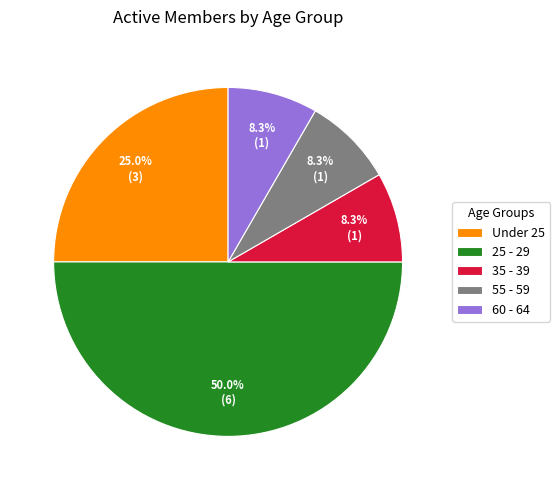

True or false: 60 - 64 accounts for 19% of the total.

False